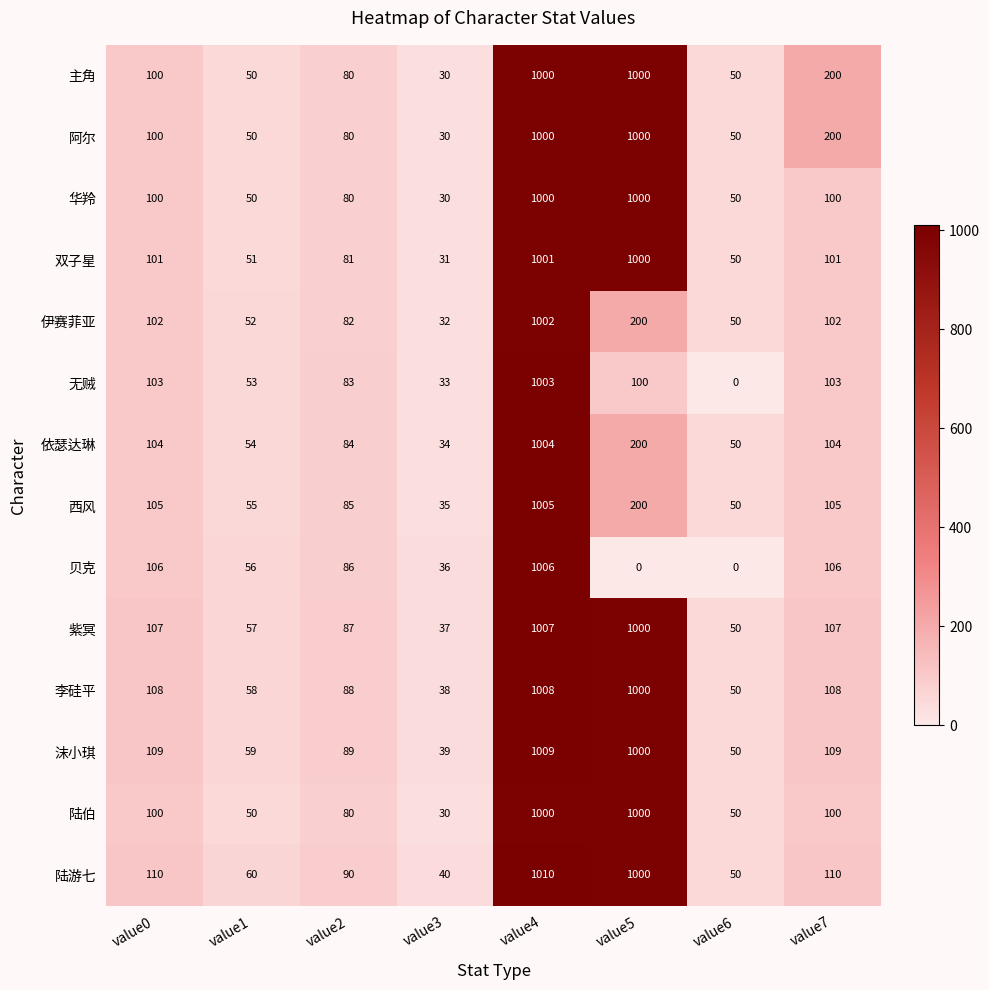

True or false: 无贼 has a value of 103 at value7.

True